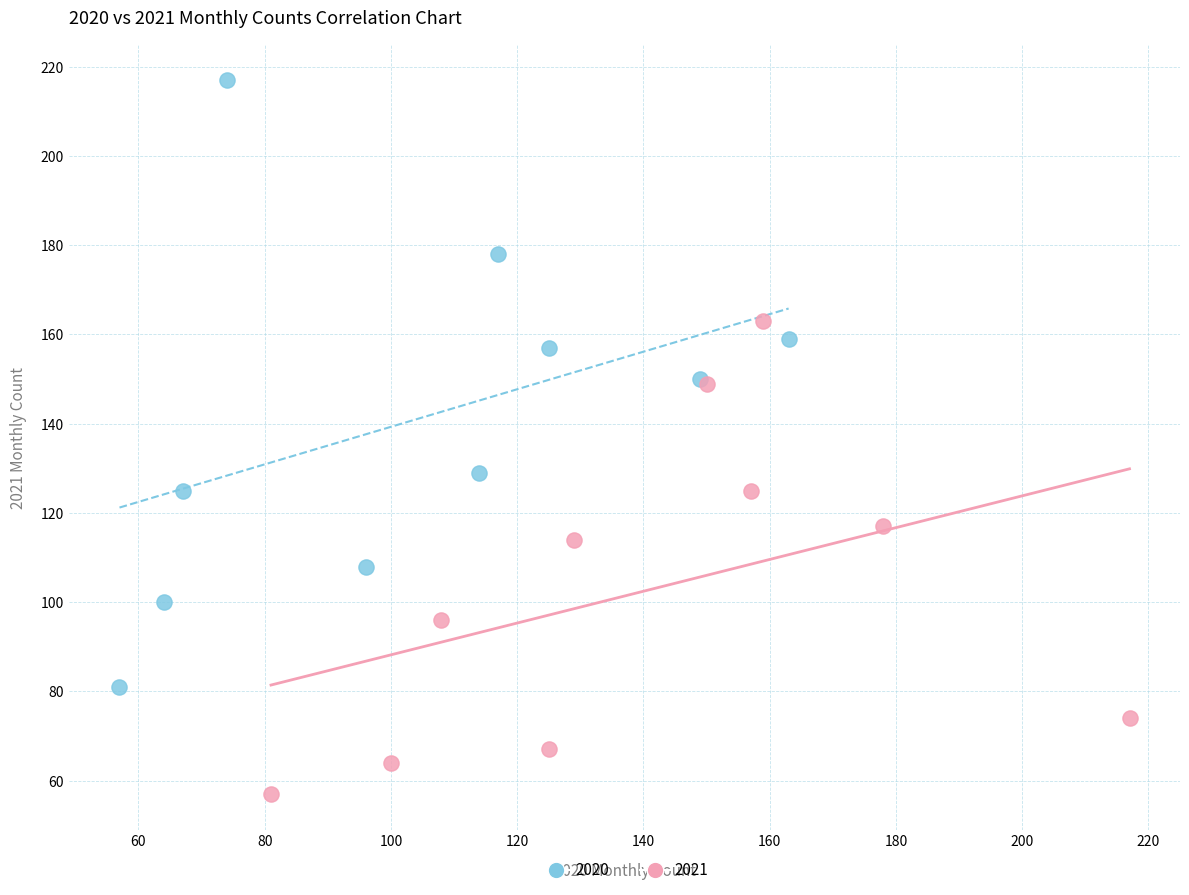

Which series contains the lowest Y value?

2021